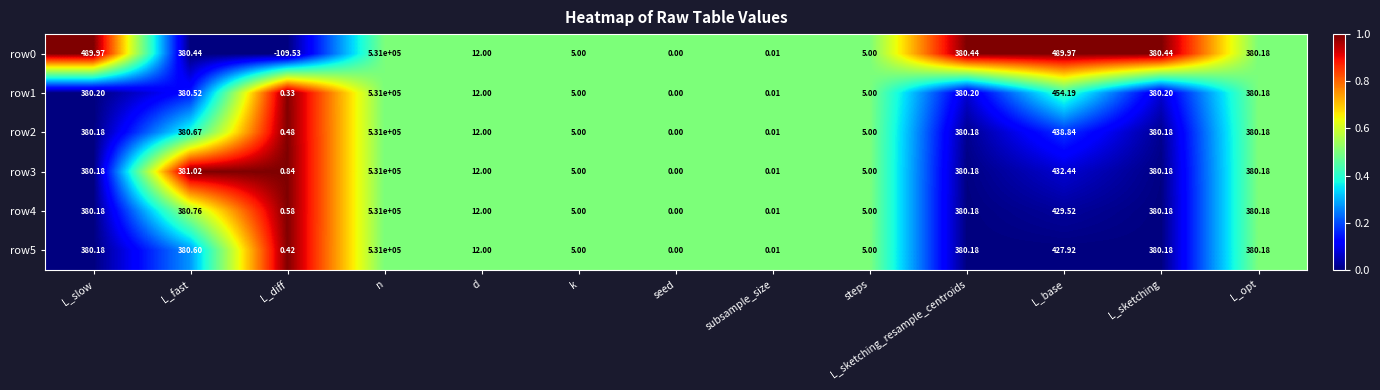

Is the value of row4 at L_fast greater than the value of row3 at seed?

Yes